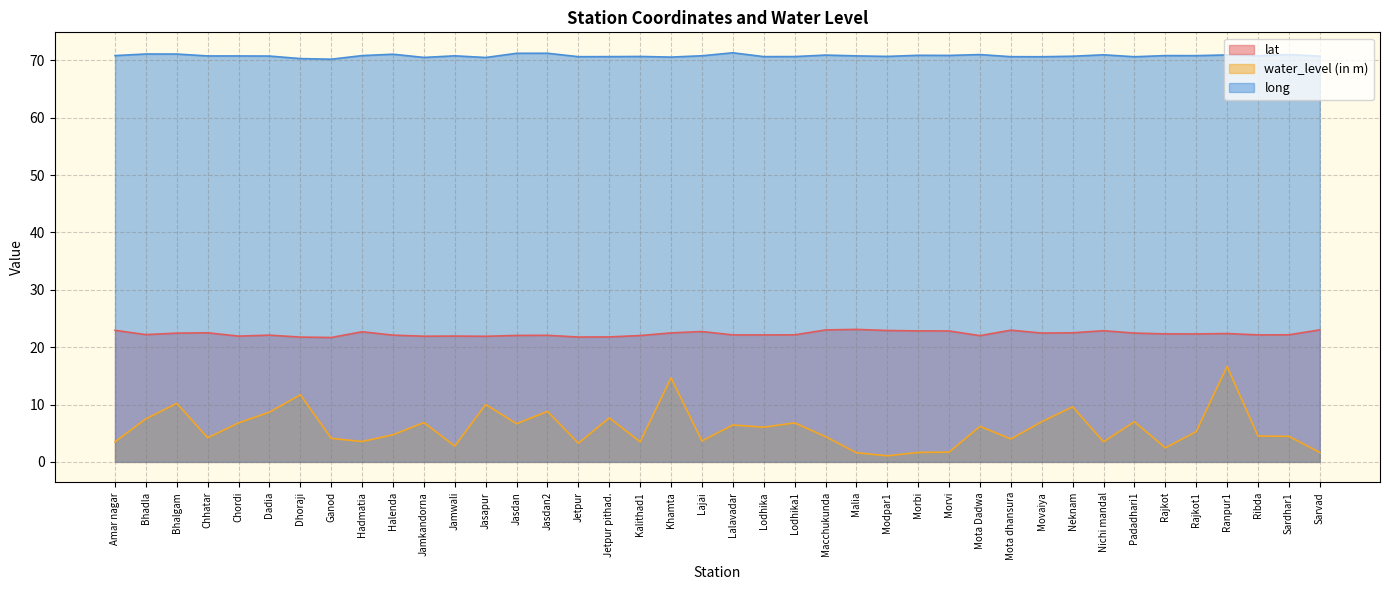

True or false: lat and water_level (in m) cross at least once.

False